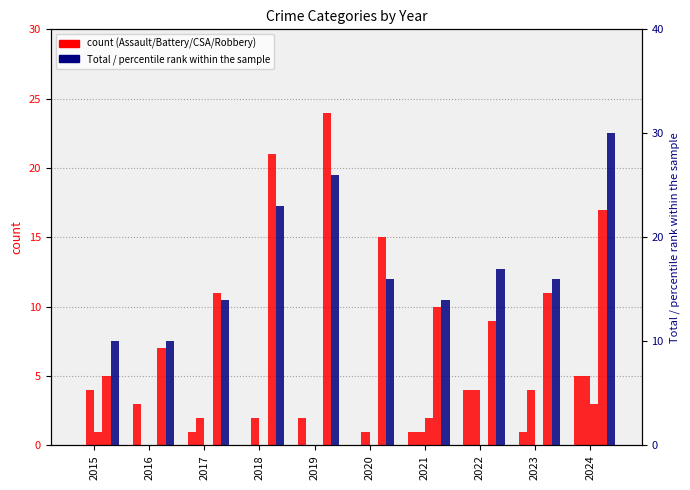

What is the difference between the Total values at 2017 and 2016?

4